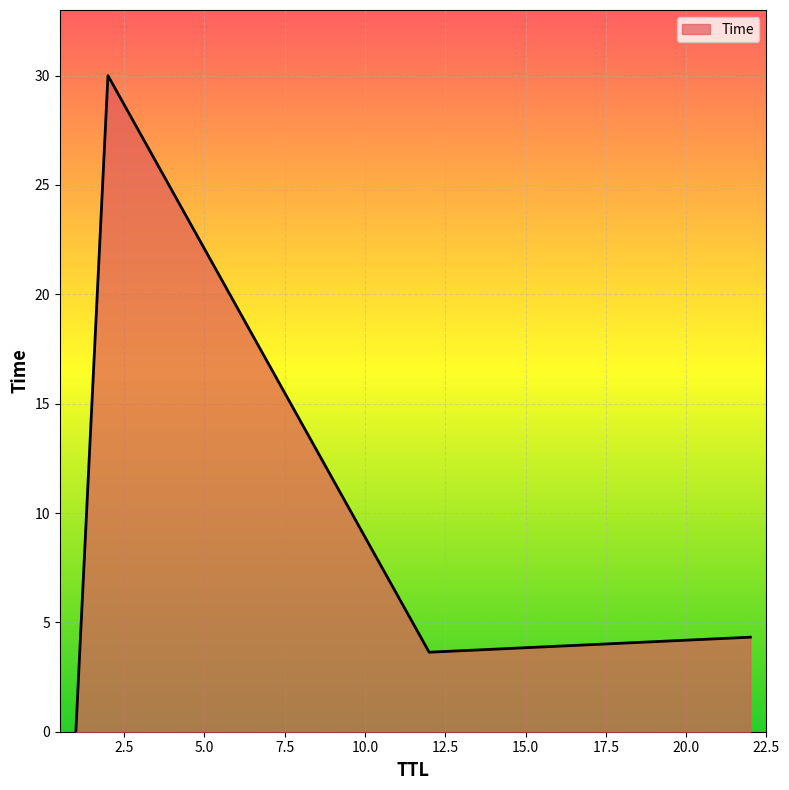

What is the maximum value shown in the chart?

30.0